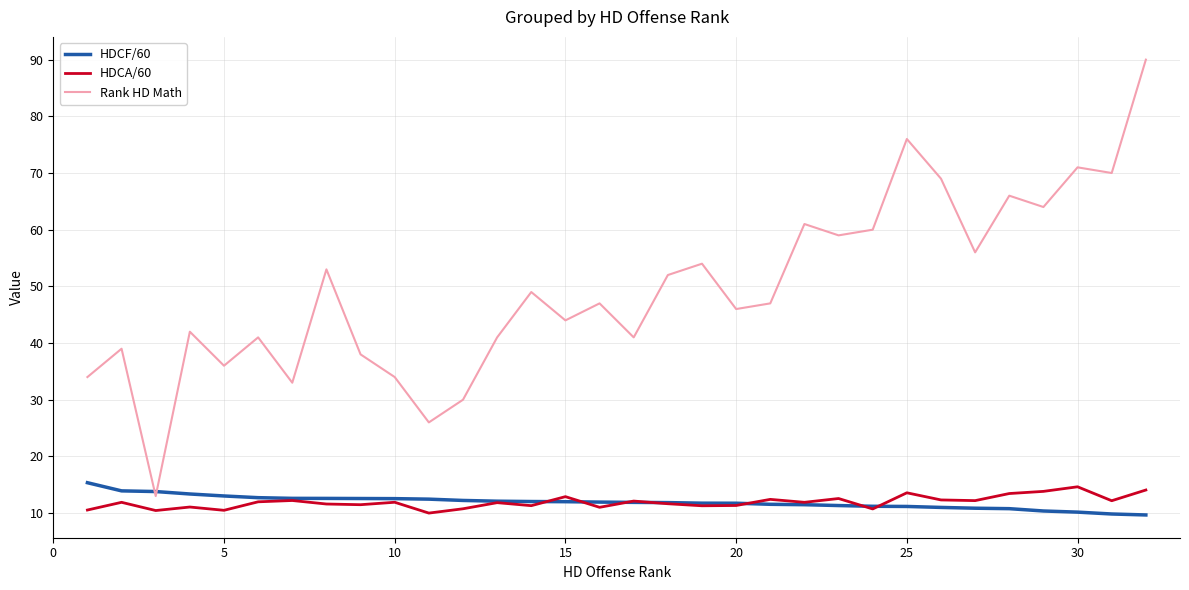

True or false: Rank HD Math and HDCA/60 intersect in this chart.

False